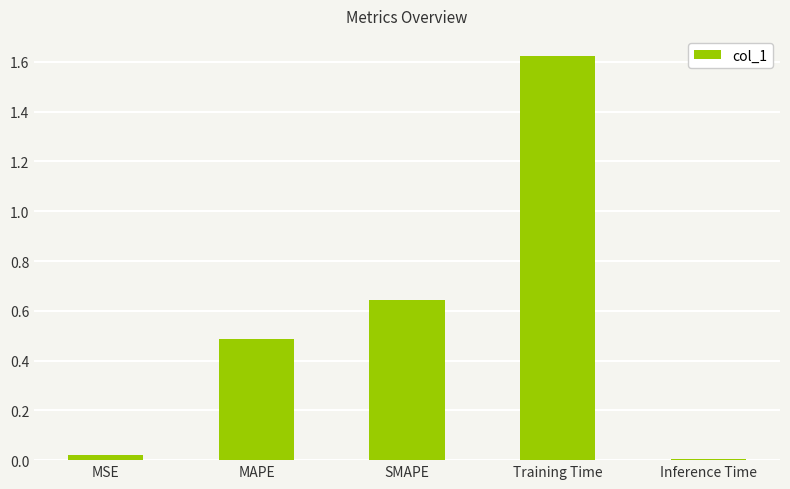

Are the bars horizontal?

No